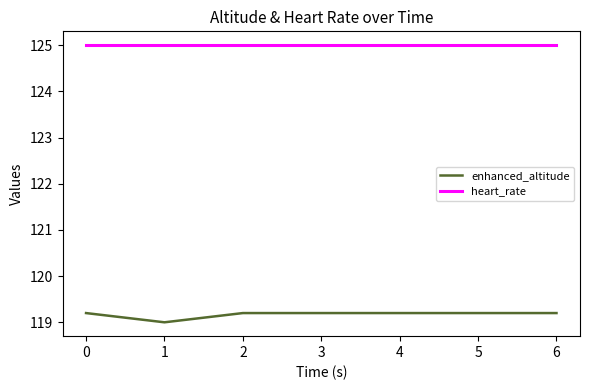

List the series in order of their peak value, lowest first.

enhanced_altitude, heart_rate